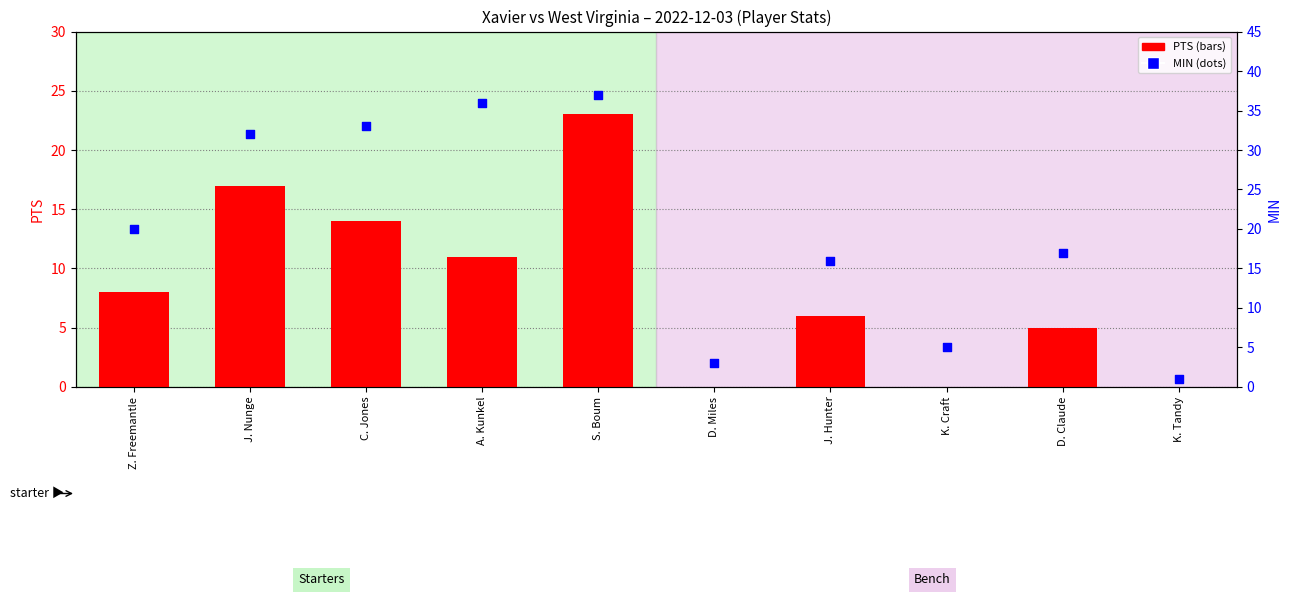

What is the total value across all series at C. Jones?

47